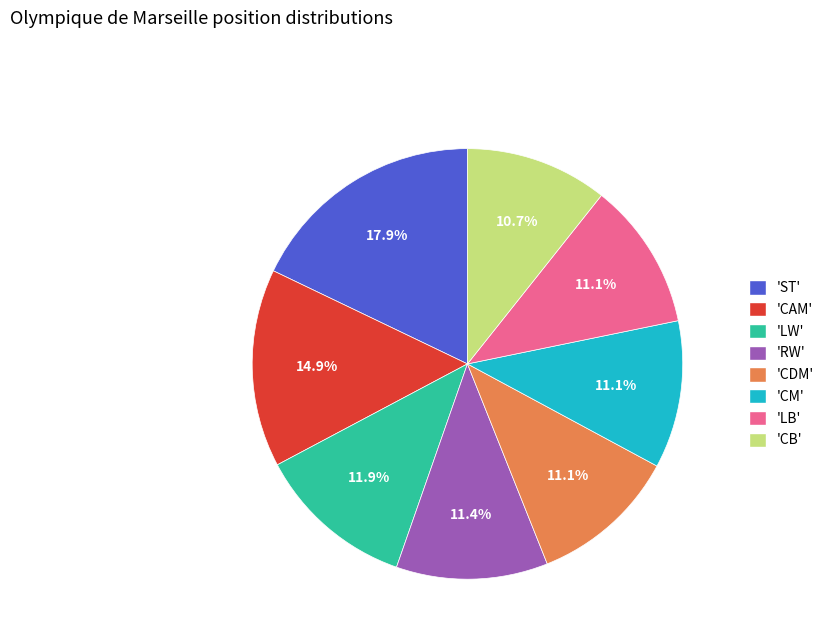

How much of the chart is everything except 'CDM'?

88.9%